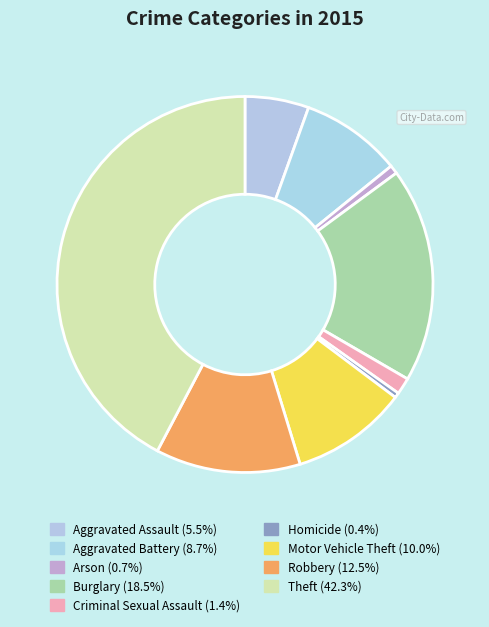

What percentage is NOT represented by Arson?

99.3%